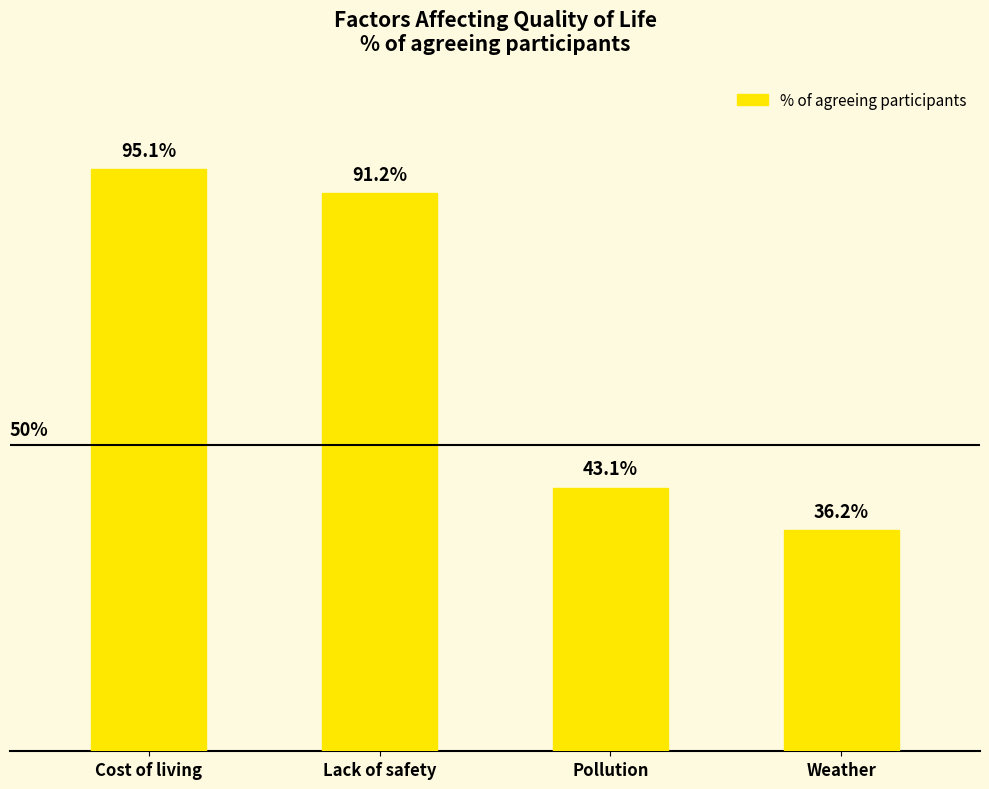

Which label corresponds to the largest value in the chart?

Cost of living